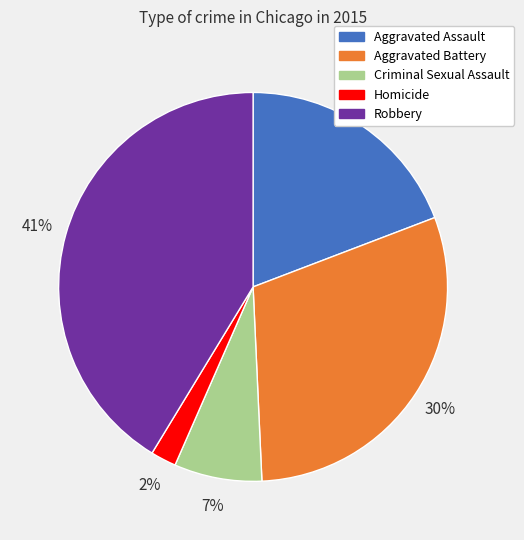

Count the number of slices in the pie.

5